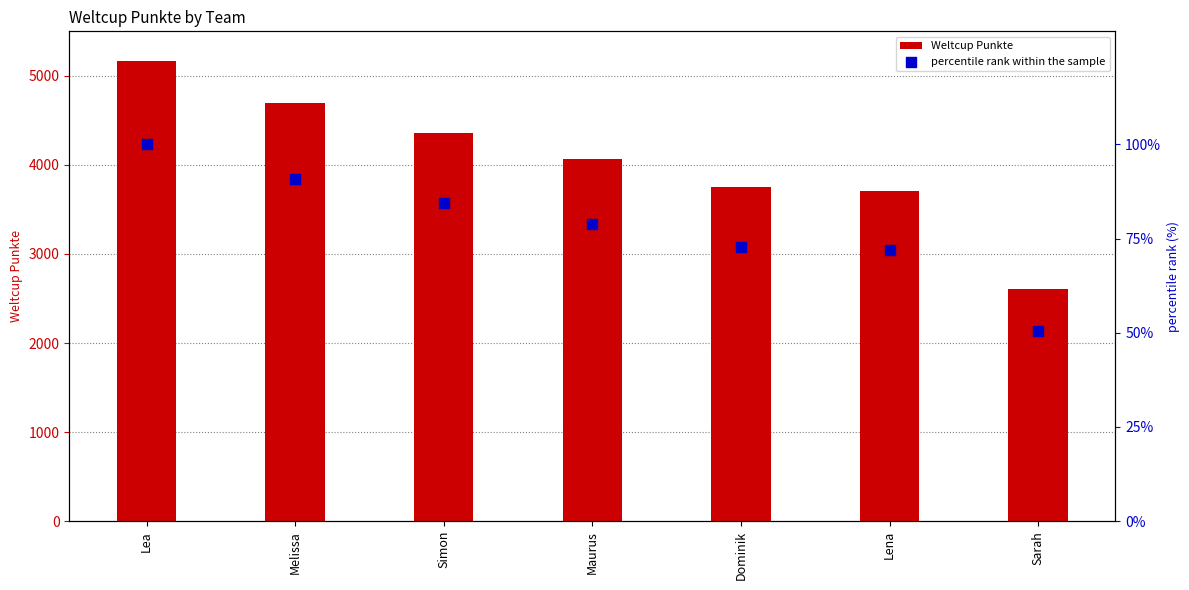

Which series has the widest spread of Y values?

Weltcup Punkte